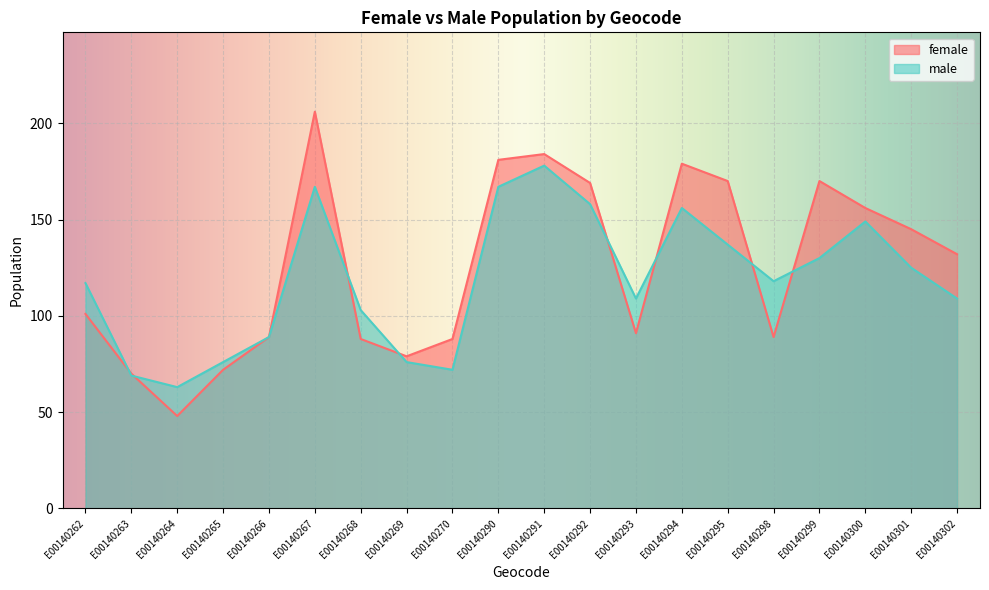

What is the value of the male point at the 6th from the left?

167